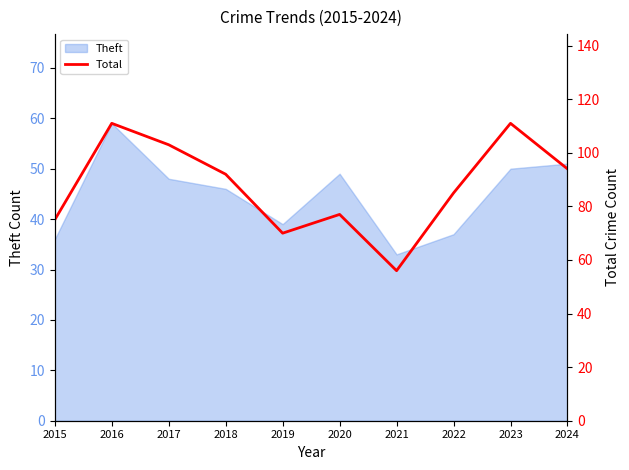

What is the average value?

87